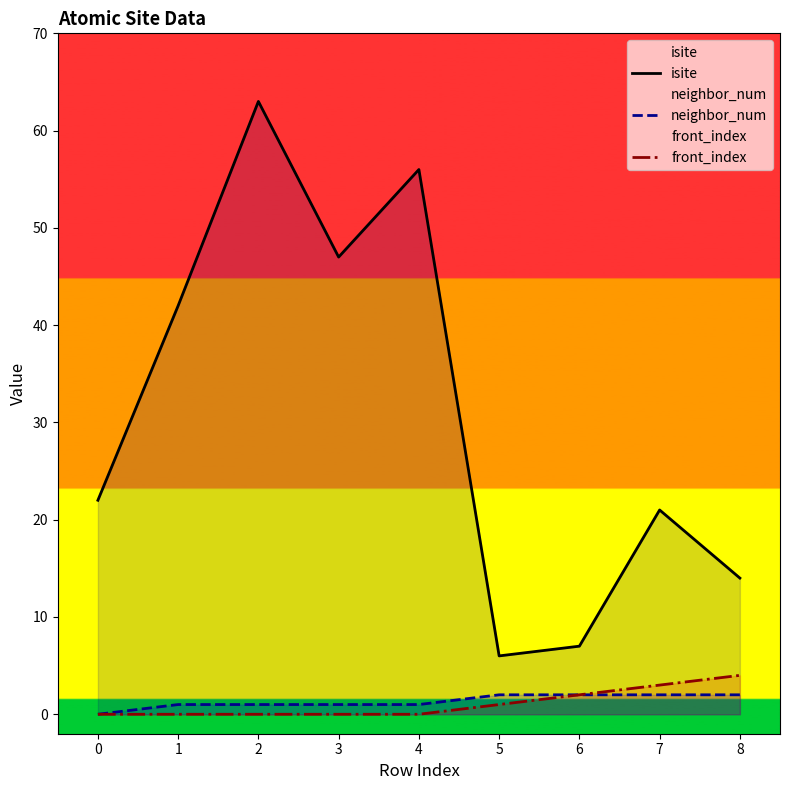

How many data points in isite are above 22?

4